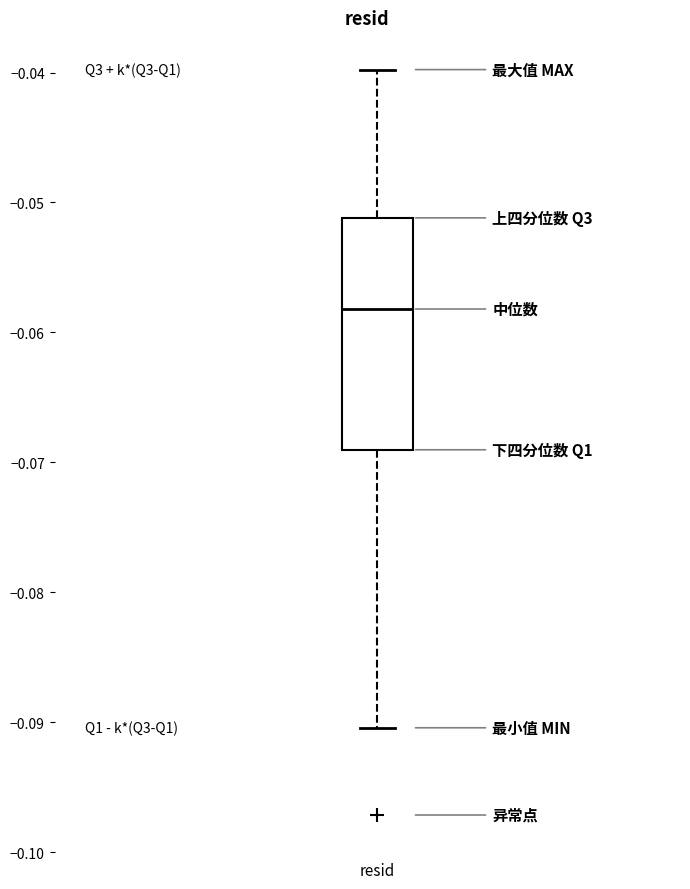

Read this box plot against the y-axis: the position of the median line, the range covered by the box, and the ends of both whiskers. The values are not printed on the chart, so give them approximately, as read against the axis.

median -0.058, box -0.069 to -0.051, whiskers -0.090 to -0.040